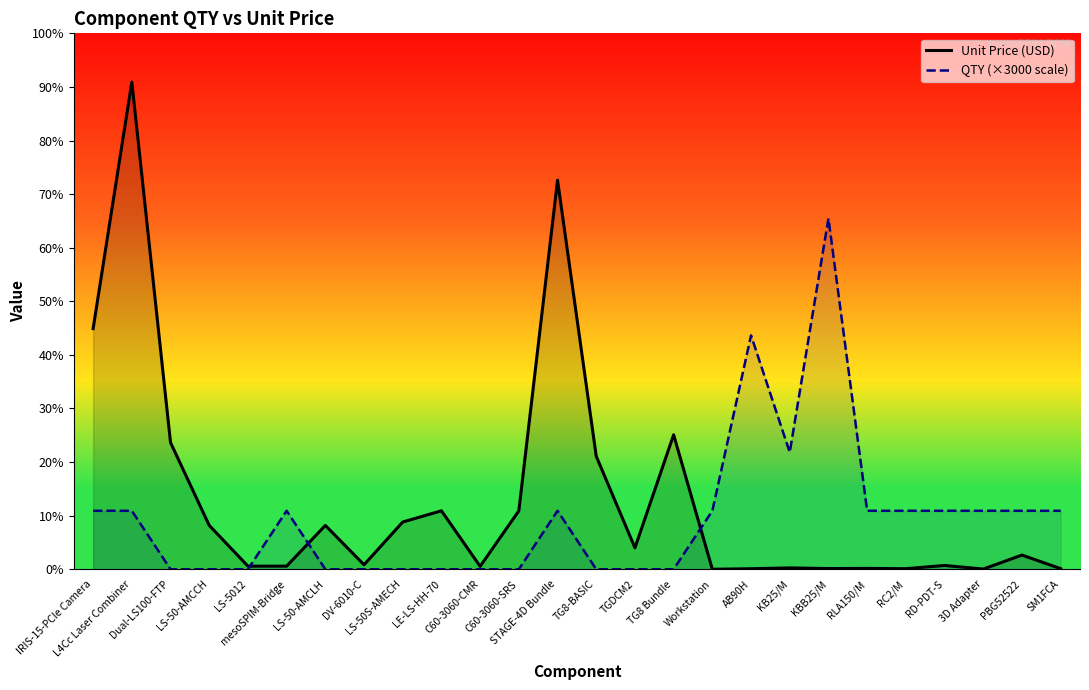

Rank the series by their average value, from highest to lowest.

Unit Price (USD), QTY (×3000 scale)